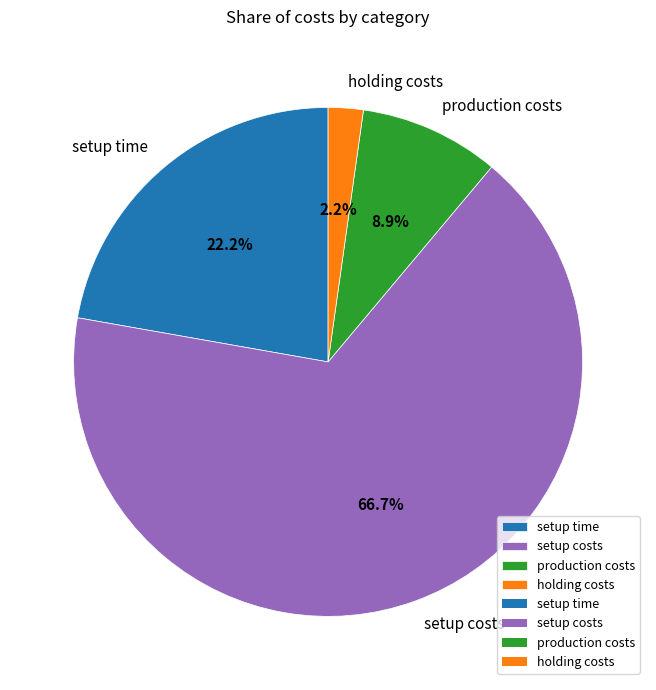

Which slice is the largest?

setup costs